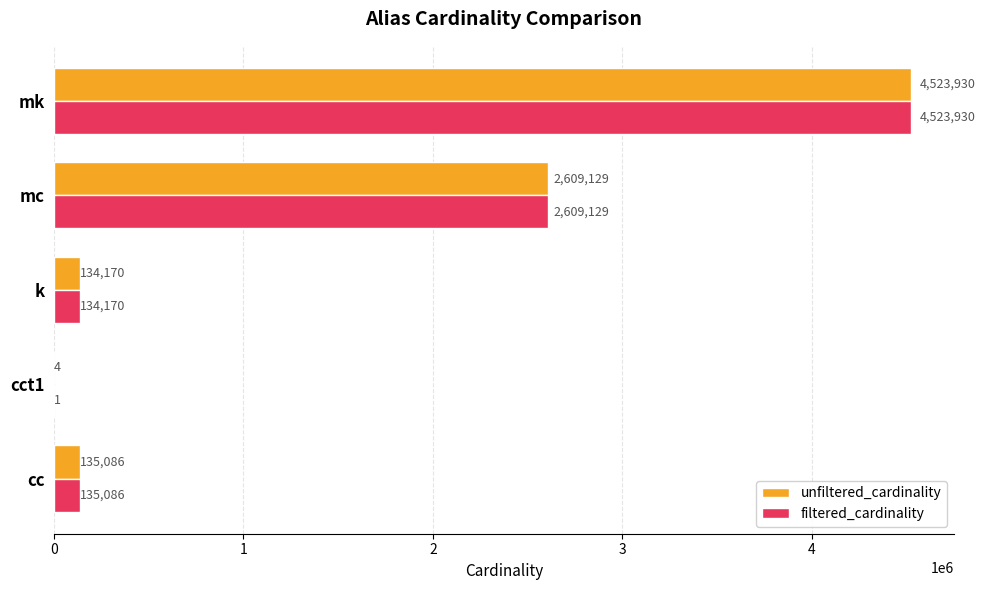

At which label does filtered_cardinality reach its peak?

mk